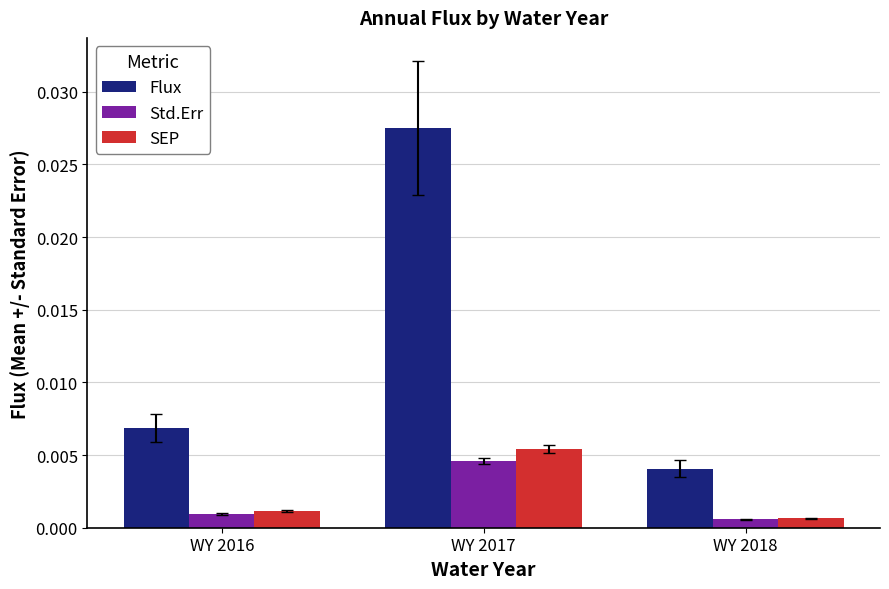

At how many categories does at least one series exceed 0?

3